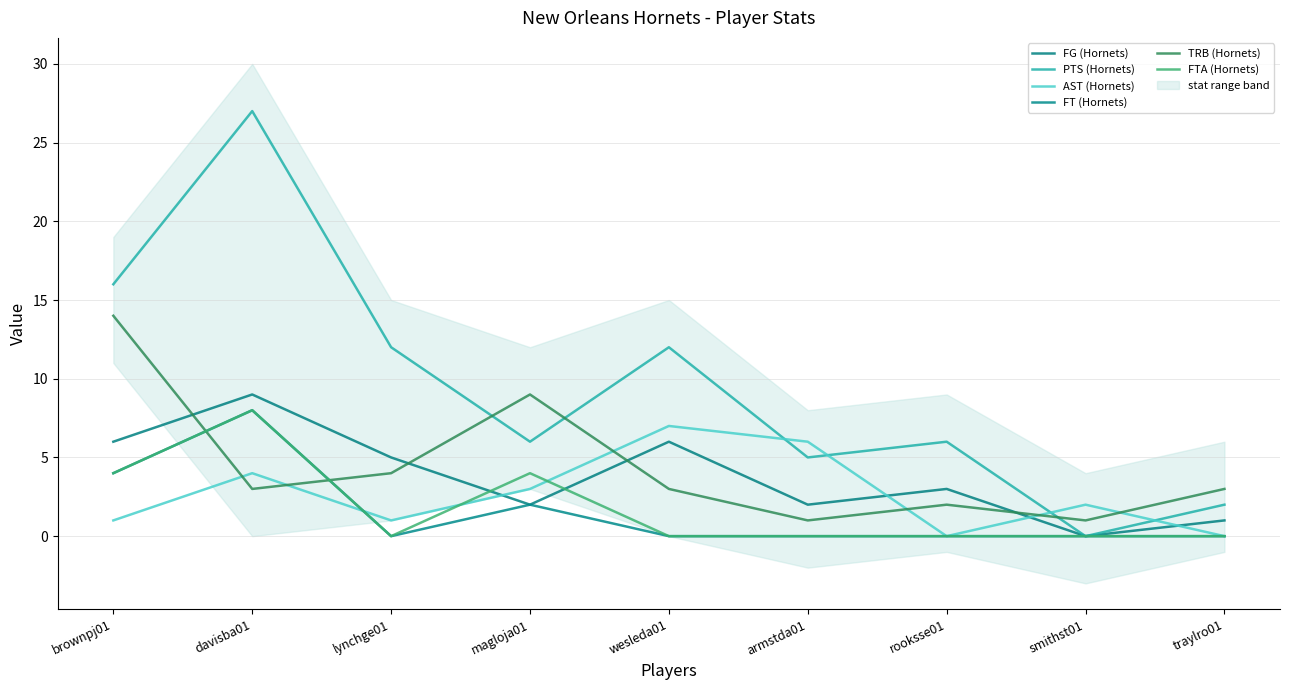

Reading left to right, list all the values displayed in this chart.

FG (Hornets): brownpj01=6	davisba01=9	lynchge01=5	magloja01=2	wesleda01=6	armstda01=2	rooksse01=3	smithst01=0	traylro01=1
PTS (Hornets): brownpj01=16	davisba01=27	lynchge01=12	magloja01=6	wesleda01=12	armstda01=5	rooksse01=6	smithst01=0	traylro01=2
AST (Hornets): brownpj01=1	davisba01=4	lynchge01=1	magloja01=3	wesleda01=7	armstda01=6	rooksse01=0	smithst01=2	traylro01=0
FT (Hornets): brownpj01=4	davisba01=8	lynchge01=0	magloja01=2	wesleda01=0	armstda01=0	rooksse01=0	smithst01=0	traylro01=0
TRB (Hornets): brownpj01=14	davisba01=3	lynchge01=4	magloja01=9	wesleda01=3	armstda01=1	rooksse01=2	smithst01=1	traylro01=3
FTA (Hornets): brownpj01=4	davisba01=8	lynchge01=0	magloja01=4	wesleda01=0	armstda01=0	rooksse01=0	smithst01=0	traylro01=0